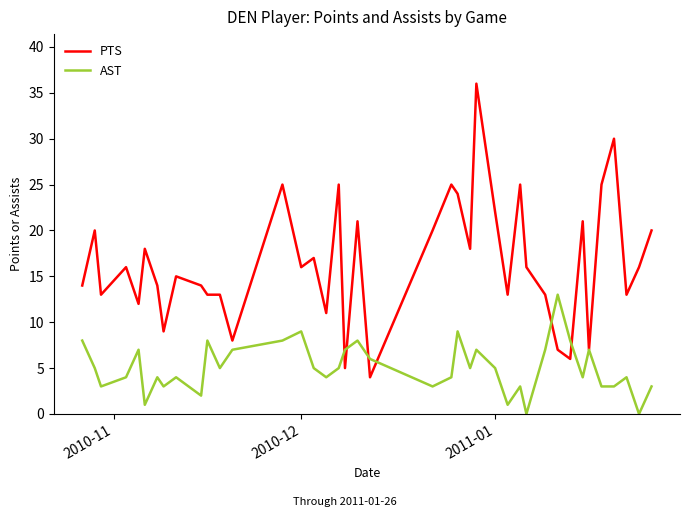

Which series has the largest total across all categories?

PTS